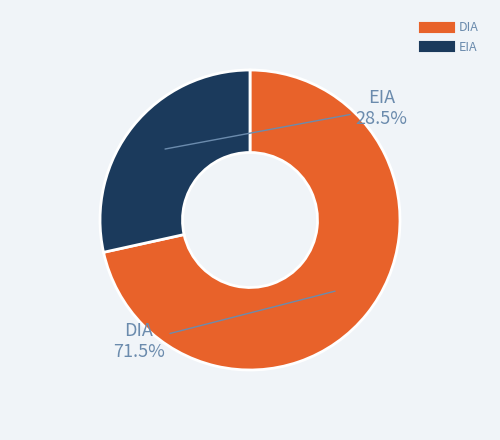

To the nearest percent, what is the difference between the EIA and DIA slice percentages?

43%